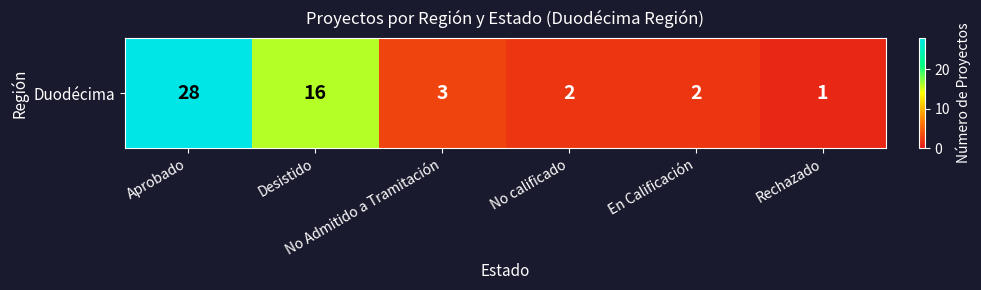

What is the minimum value shown in the chart?

1